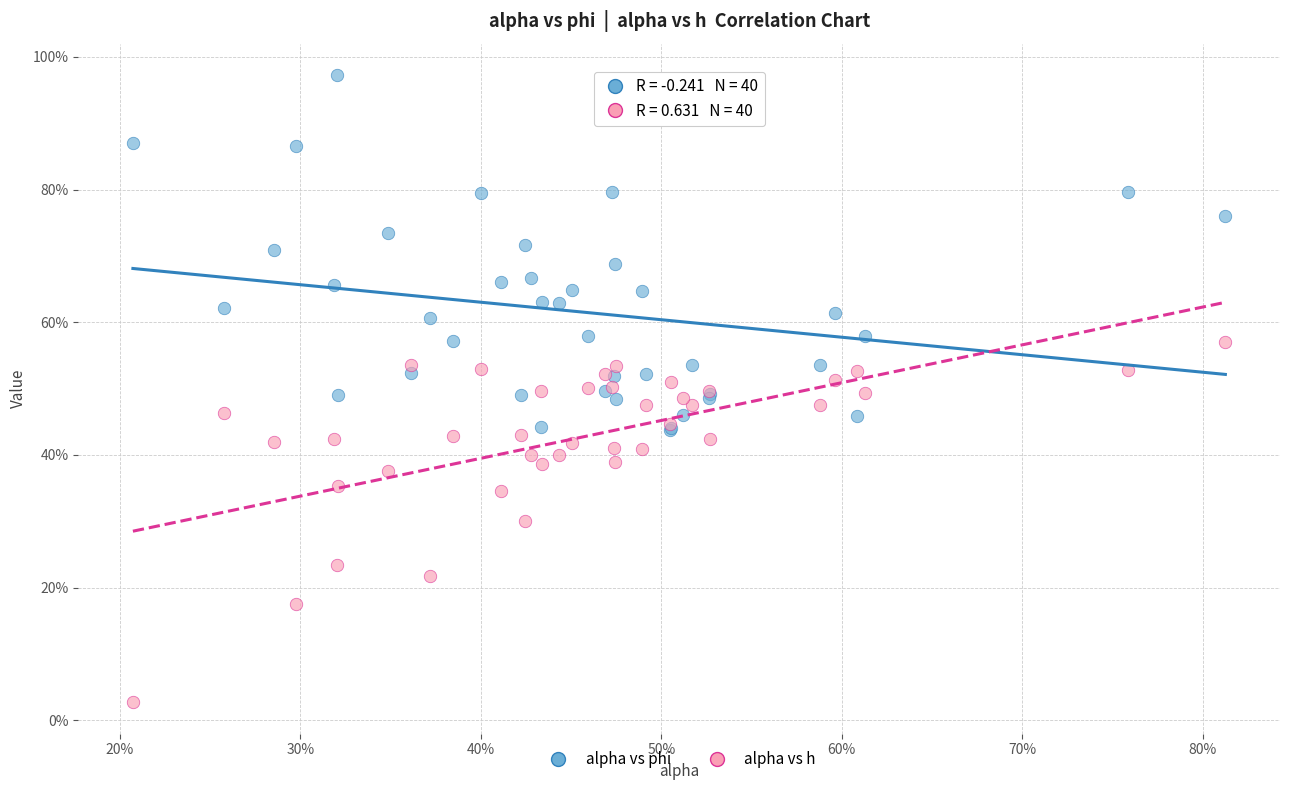

Which series contains the highest Y value?

alpha vs phi